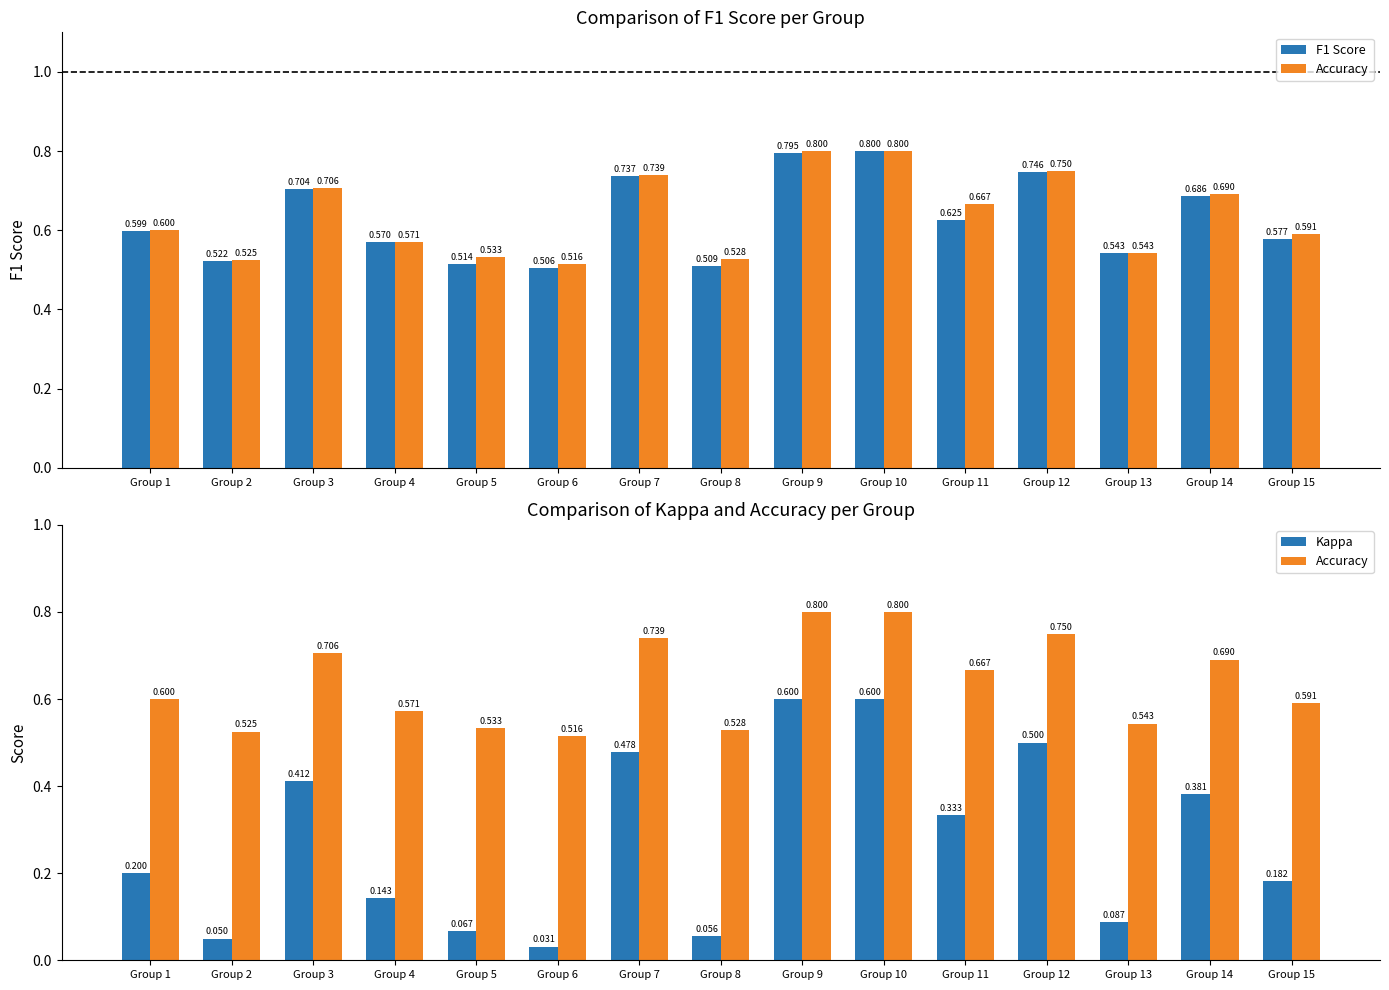

At which label is F1 Score closest to 0?

Group 6